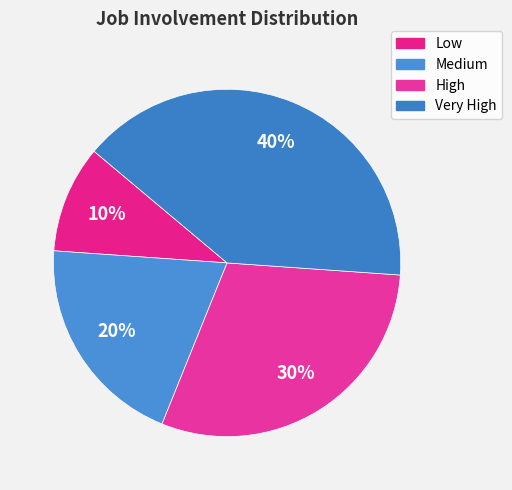

Does Very High account for over 50% of the chart?

No